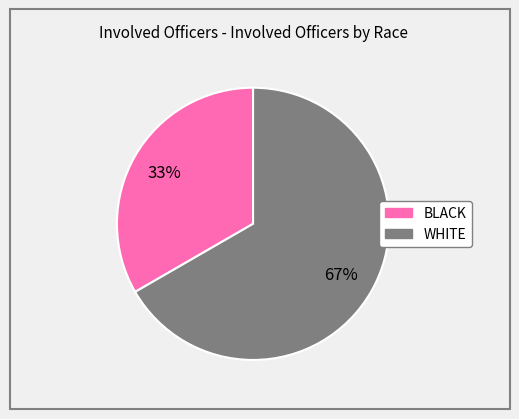

Is there a majority slice in this chart?

Yes